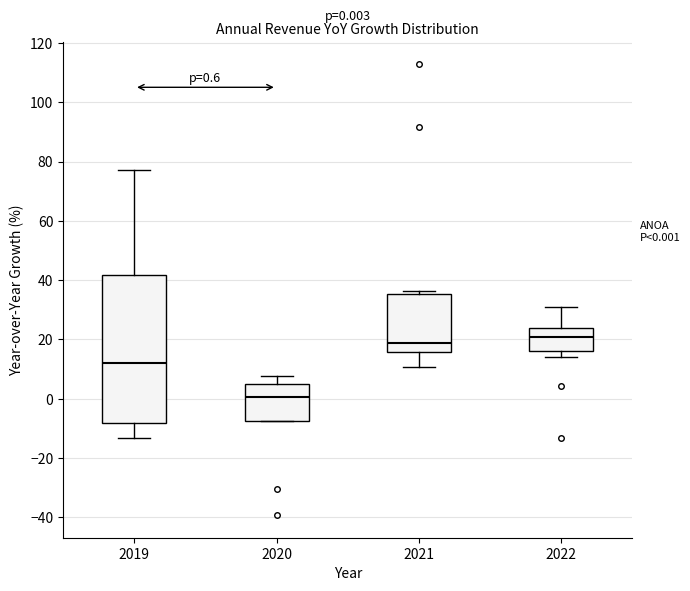

Comparing the boxes themselves (not the whiskers), which one is the tallest?

2019